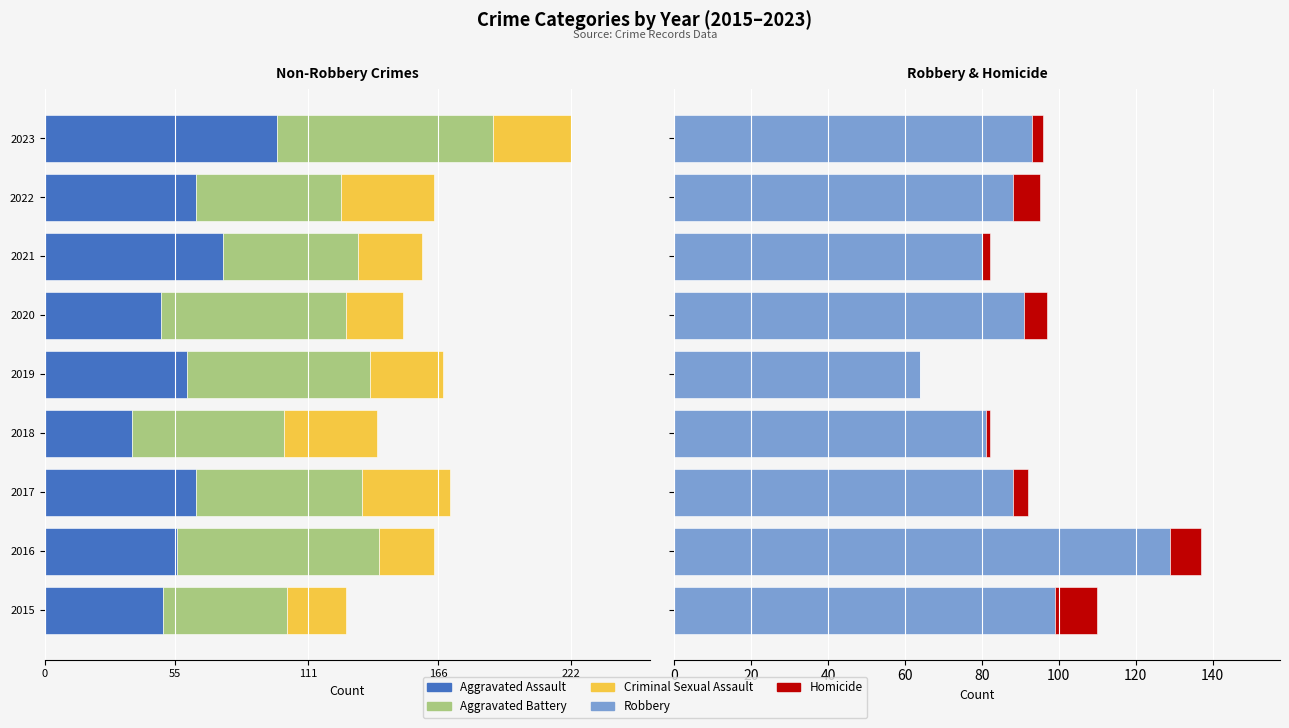

What are all the series names shown in the legend?

Aggravated Assault, Aggravated Battery, Criminal Sexual Assault, Robbery, Homicide